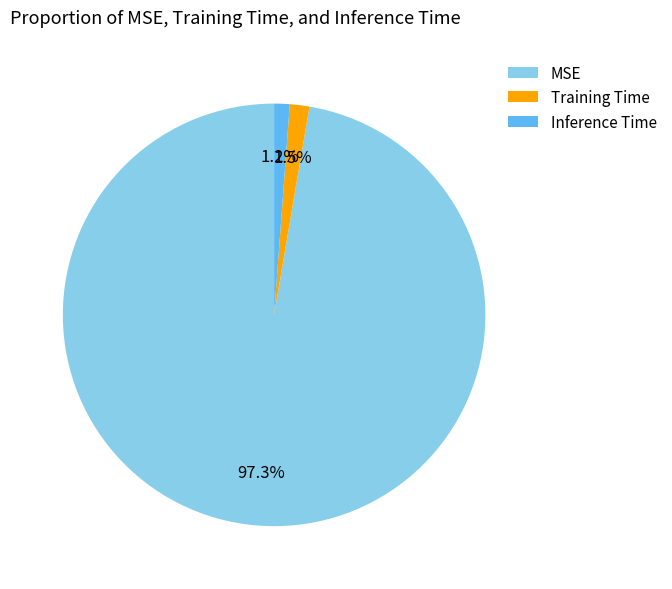

Is there any slice that represents more than half of the pie?

Yes